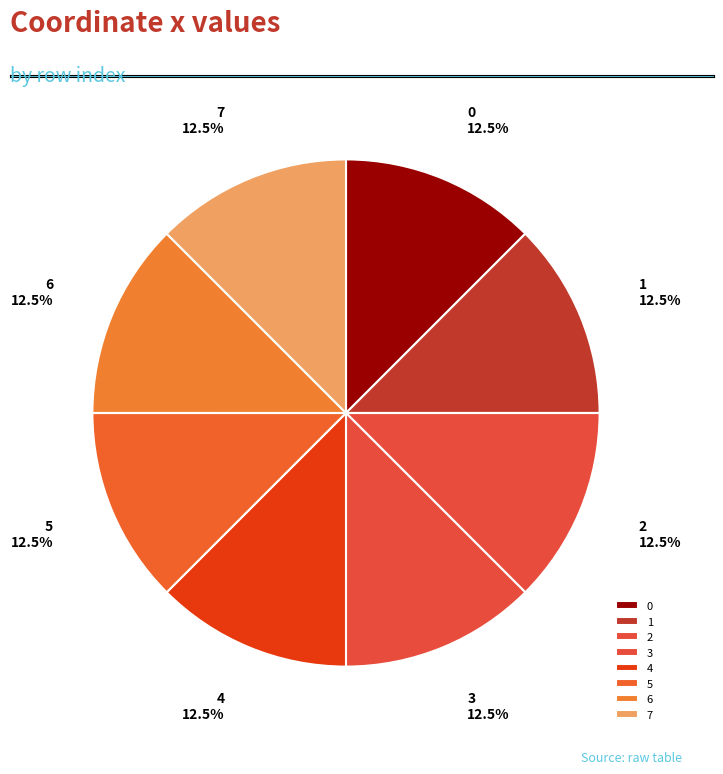

Is there a majority slice in this chart?

No